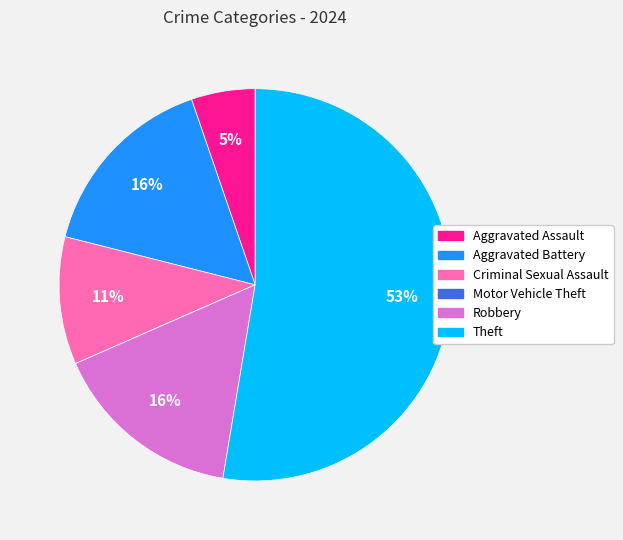

Which category has the biggest portion of the pie?

Theft